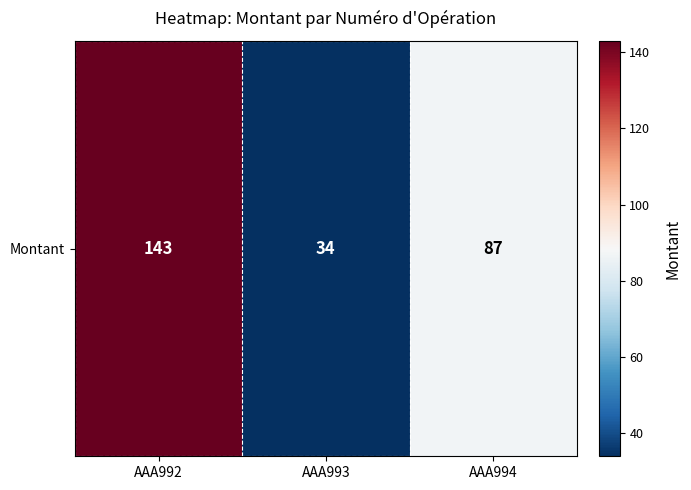

What is the difference between the second highest and minimum values?

53